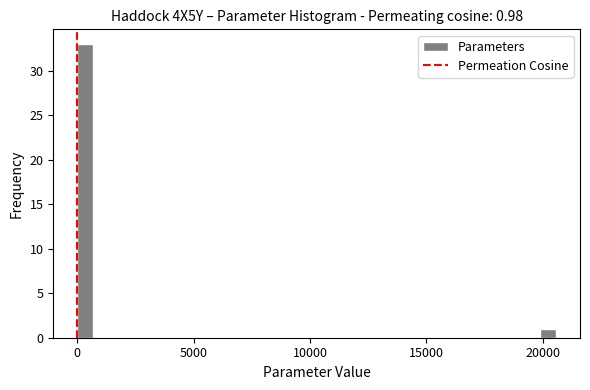

Read against the x-axis, roughly where is the centre of the tallest bar?

500